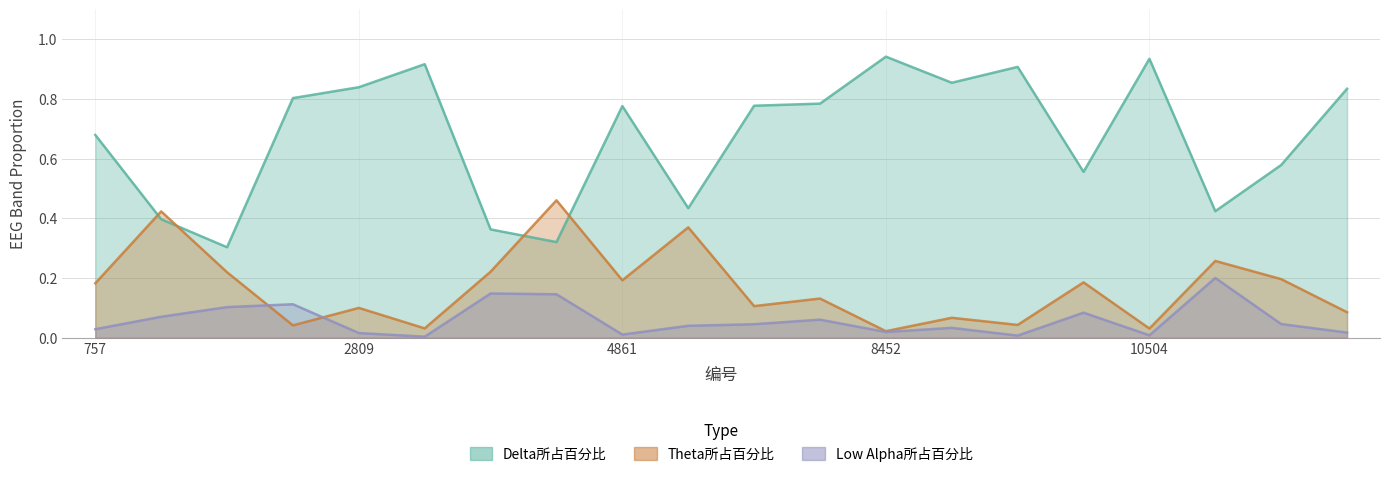

At how many categories does at least one series exceed 0?

20